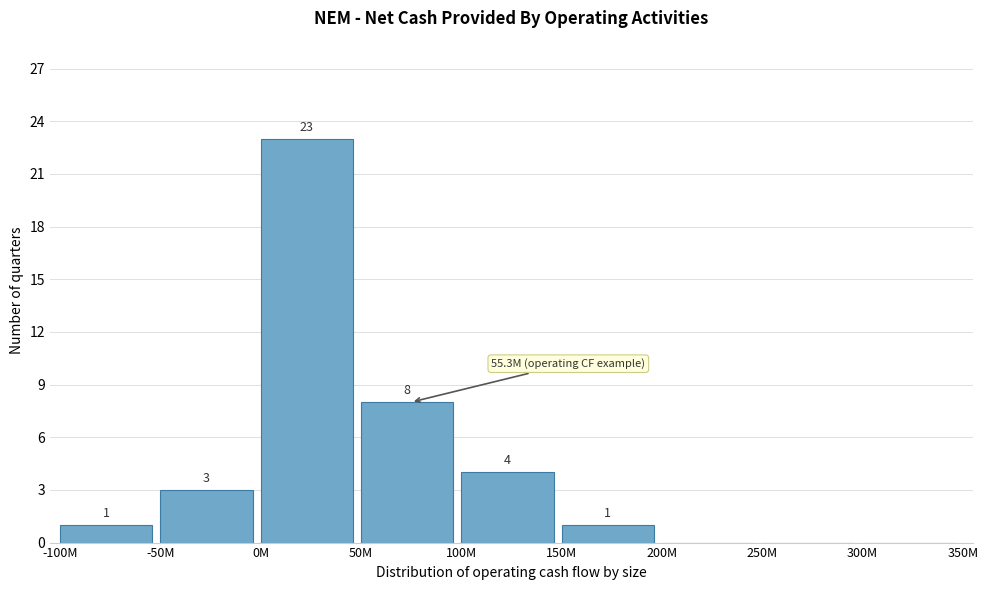

Reading right to left, transcribe all the data shown in this chart.

300M=0	250M=0	200M=0	150M=1	100M=4	50M=8	0M=23	-50M=3	-100M=1